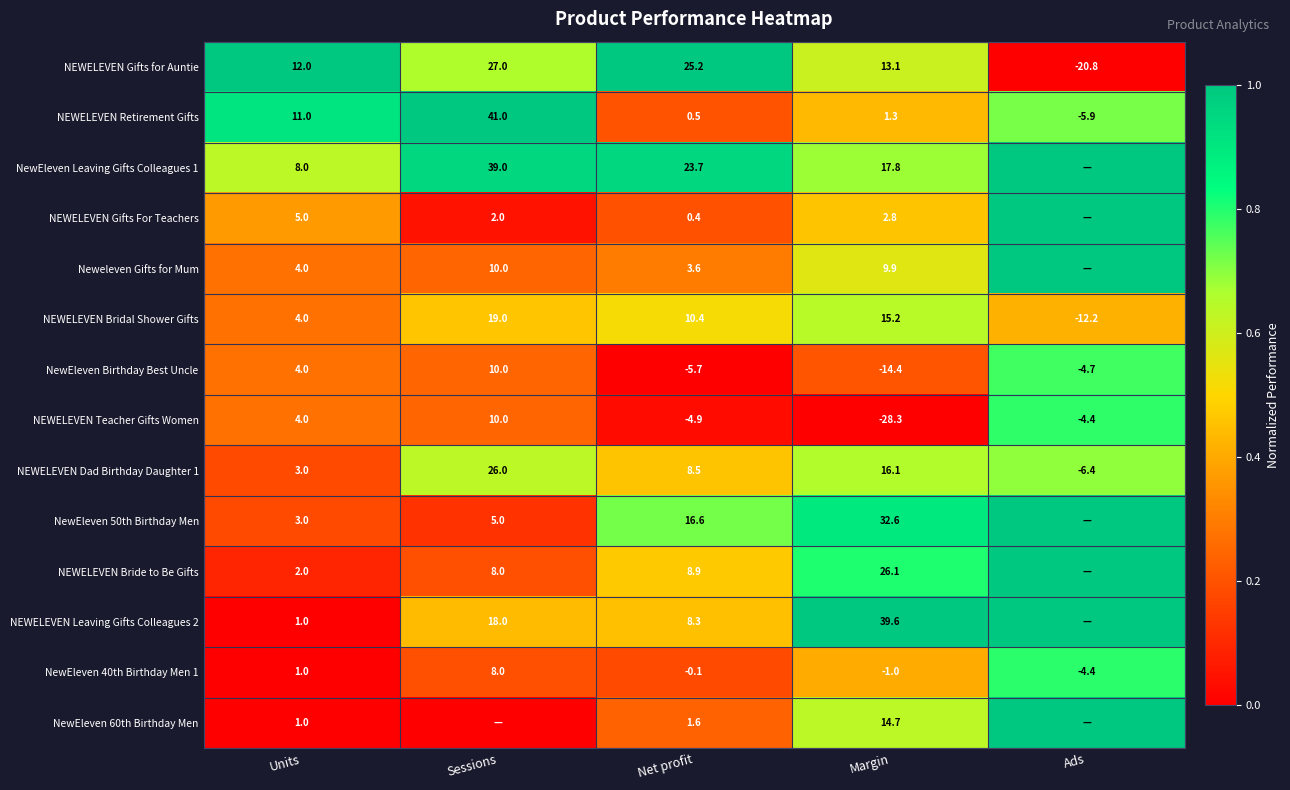

Rank the series at Net profit from highest to lowest value.

NEWELEVEN Gifts for Auntie, NewEleven Leaving Gifts Colleagues 1, NewEleven 50th Birthday Men, NEWELEVEN Bridal Shower Gifts, NEWELEVEN Bride to Be Gifts, NEWELEVEN Dad Birthday Daughter 1, NEWELEVEN Leaving Gifts Colleagues 2, Neweleven Gifts for Mum, NewEleven 60th Birthday Men, NEWELEVEN Retirement Gifts, NEWELEVEN Gifts For Teachers, NewEleven 40th Birthday Men 1, NEWELEVEN Teacher Gifts Women, NewEleven Birthday Best Uncle